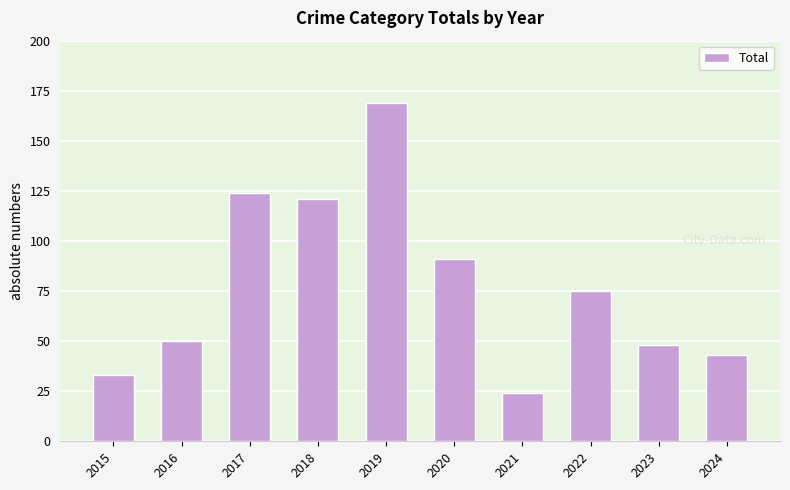

What is the value of the 6th bar from the left?

91